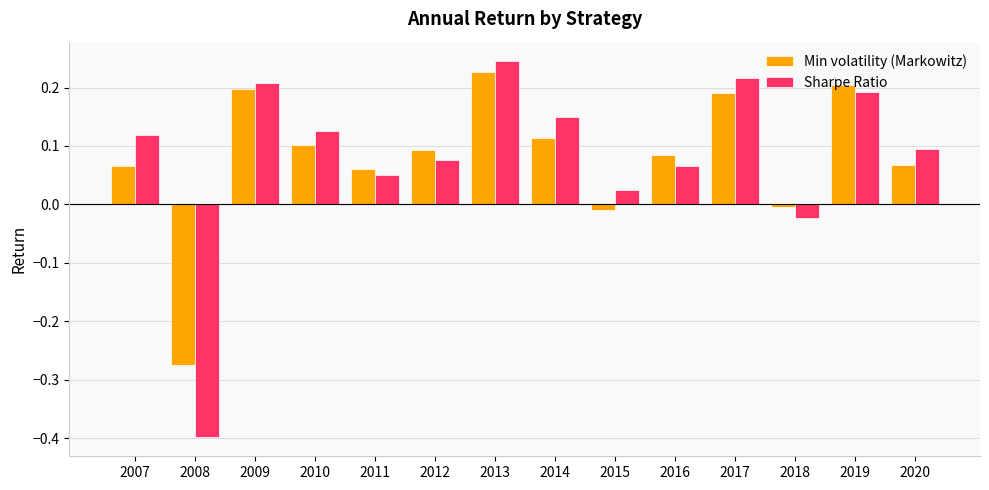

Between 2008 and 2020, which series saw the biggest shift?

Sharpe Ratio